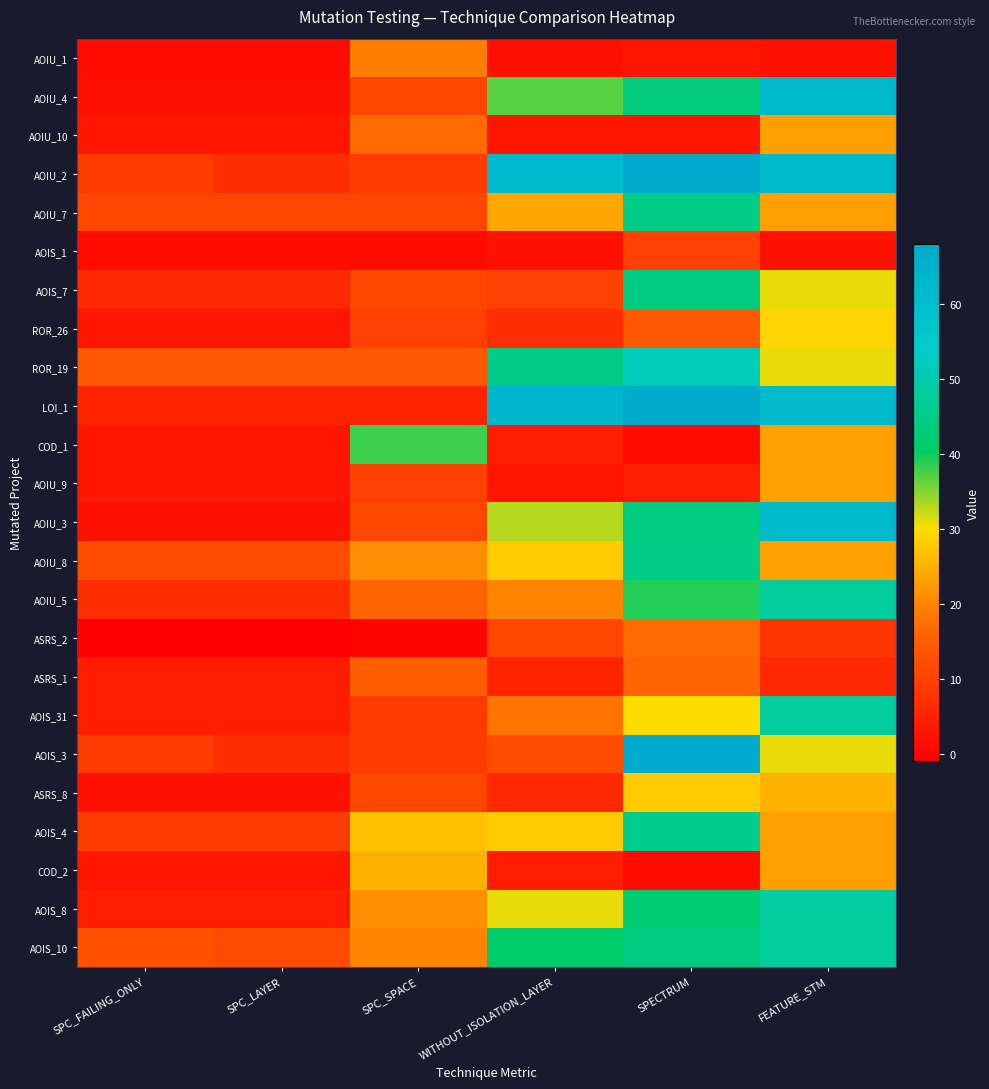

At how many categories does at least one series exceed 22?

4